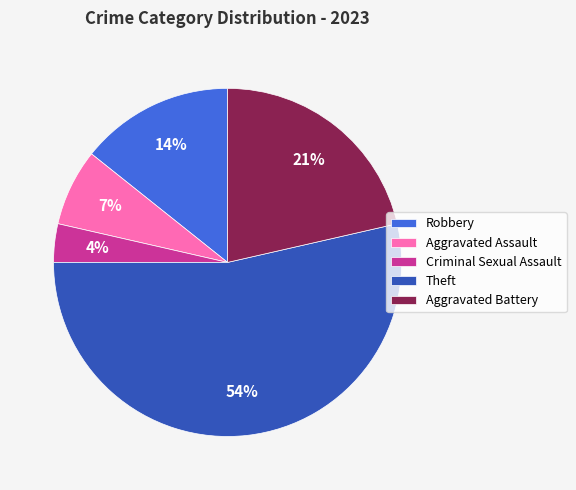

Combined, do Aggravated Battery and Criminal Sexual Assault account for over 50%?

No